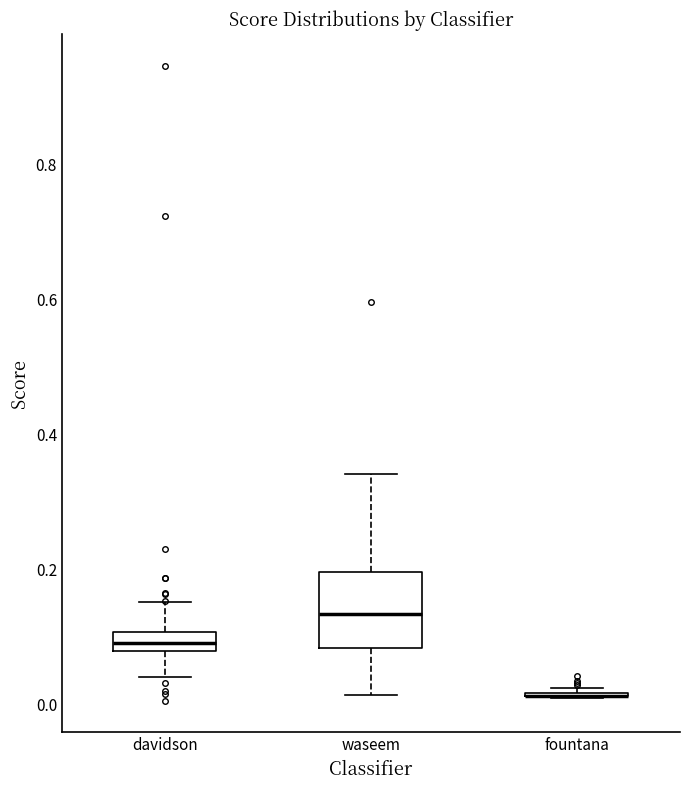

Where does the lower whisker of the box for davidson end on the y-axis? The values are not printed on the chart, so give them approximately, as read against the axis.

0.04